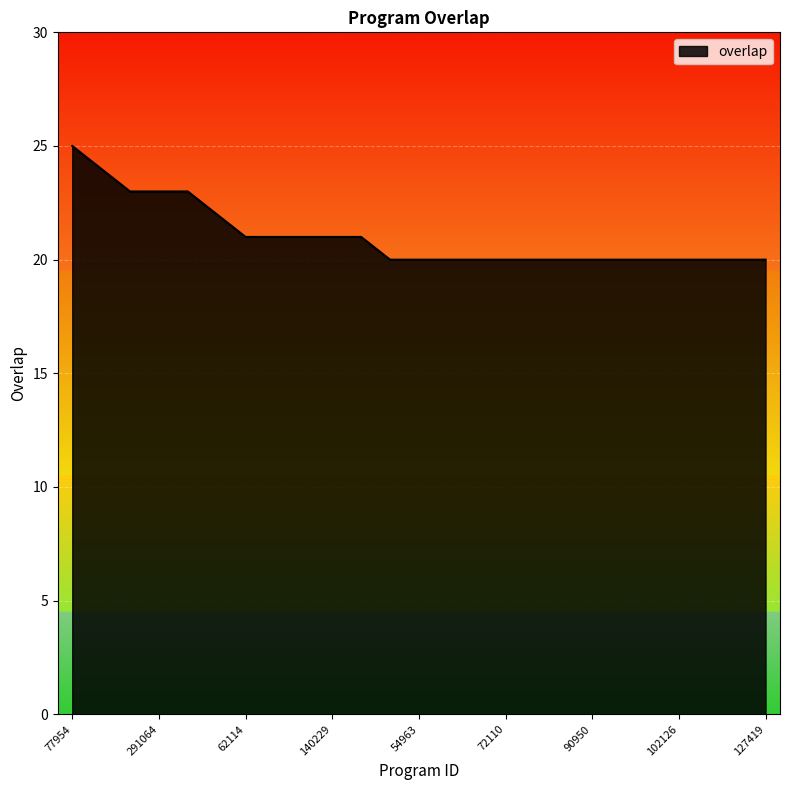

Count the number of categories in the chart.

25